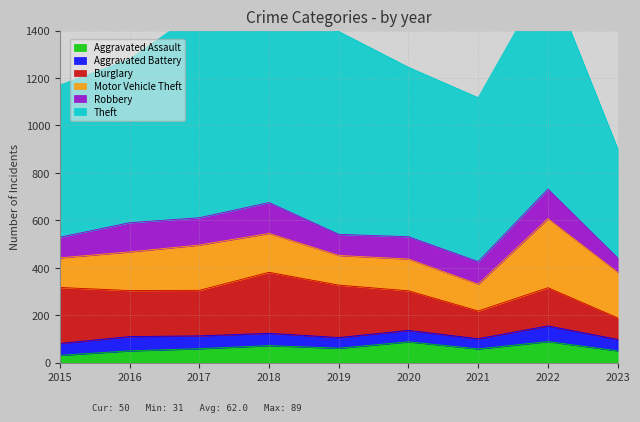

What is the sum of the Aggravated Assault values at 2015 and 2016?

81